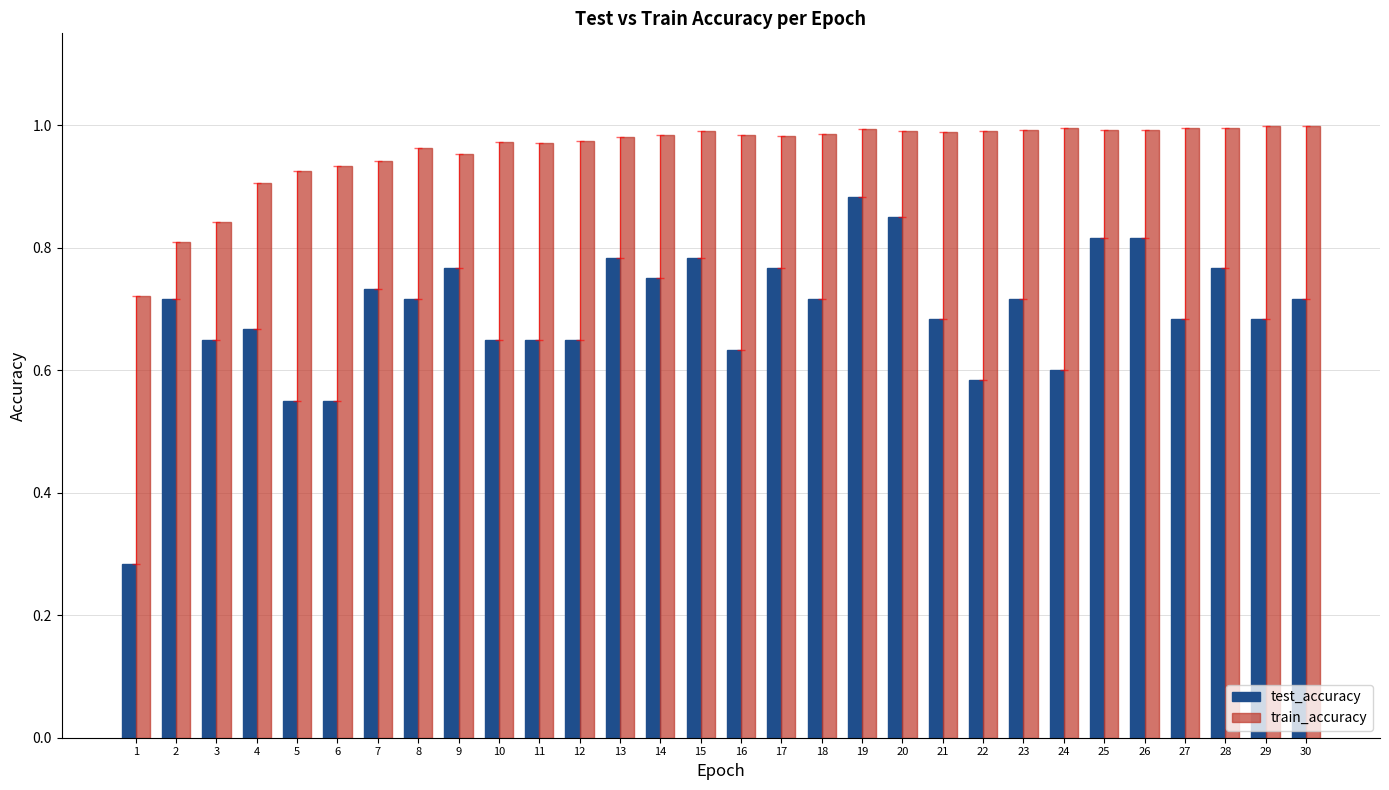

What is the sum of all train_accuracy values?

28.7